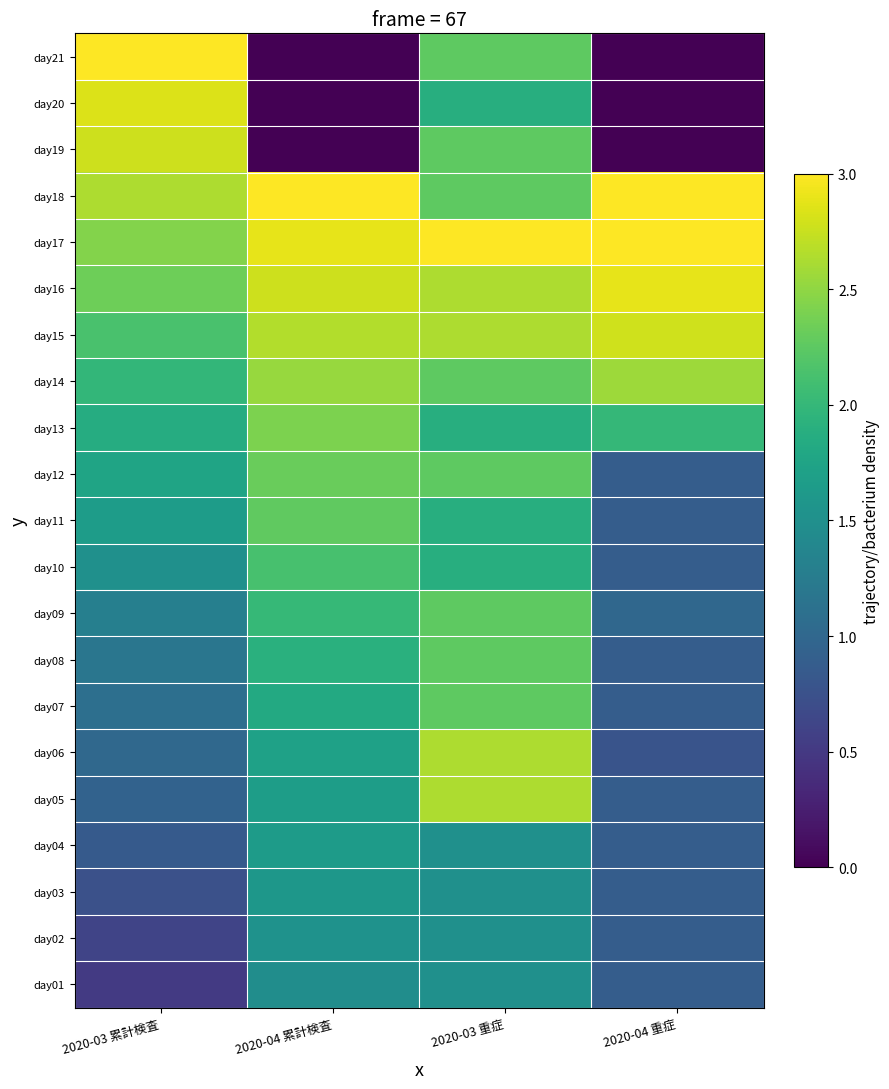

Reading left to right, transcribe all the data shown in this chart.

day01: 2020-03 累計検査=0.5	2020-04 累計検査=1.5	2020-03 重症=1.5	2020-04 重症=0.9
day02: 2020-03 累計検査=0.6	2020-04 累計検査=1.5	2020-03 重症=1.5	2020-04 重症=0.9
day03: 2020-03 累計検査=0.7	2020-04 累計検査=1.6	2020-03 重症=1.5	2020-04 重症=0.9
day04: 2020-03 累計検査=0.9	2020-04 累計検査=1.7	2020-03 重症=1.5	2020-04 重症=0.9
day05: 2020-03 累計検査=0.9	2020-04 累計検査=1.7	2020-03 重症=2.6	2020-04 重症=0.9
day06: 2020-03 累計検査=1.0	2020-04 累計検査=1.7	2020-03 重症=2.6	2020-04 重症=0.8
day07: 2020-03 累計検査=1.1	2020-04 累計検査=1.8	2020-03 重症=2.2	2020-04 重症=0.9
day08: 2020-03 累計検査=1.2	2020-04 累計検査=1.9	2020-03 重症=2.2	2020-04 重症=0.9
day09: 2020-03 累計検査=1.3	2020-04 累計検査=2.0	2020-03 重症=2.2	2020-04 重症=1.0
day10: 2020-03 累計検査=1.5	2020-04 累計検査=2.1	2020-03 重症=1.9	2020-04 重症=0.9
day11: 2020-03 累計検査=1.7	2020-04 累計検査=2.3	2020-03 重症=1.9	2020-04 重症=0.9
day12: 2020-03 累計検査=1.8	2020-04 累計検査=2.3	2020-03 重症=2.2	2020-04 重症=0.9
day13: 2020-03 累計検査=1.9	2020-04 累計検査=2.4	2020-03 重症=1.9	2020-04 重症=2.0
day14: 2020-03 累計検査=2.0	2020-04 累計検査=2.5	2020-03 重症=2.2	2020-04 重症=2.6
day15: 2020-03 累計検査=2.1	2020-04 累計検査=2.7	2020-03 重症=2.6	2020-04 重症=2.8
day16: 2020-03 累計検査=2.3	2020-04 累計検査=2.8	2020-03 重症=2.6	2020-04 重症=2.9
day17: 2020-03 累計検査=2.4	2020-04 累計検査=2.9	2020-03 重症=3.0	2020-04 重症=3.0
day18: 2020-03 累計検査=2.6	2020-04 累計検査=3.0	2020-03 重症=2.2	2020-04 重症=3.0
day19: 2020-03 累計検査=2.8	2020-04 累計検査=0.0	2020-03 重症=2.2	2020-04 重症=0.0
day20: 2020-03 累計検査=2.8	2020-04 累計検査=0.0	2020-03 重症=1.9	2020-04 重症=0.0
day21: 2020-03 累計検査=3.0	2020-04 累計検査=0.0	2020-03 重症=2.2	2020-04 重症=0.0